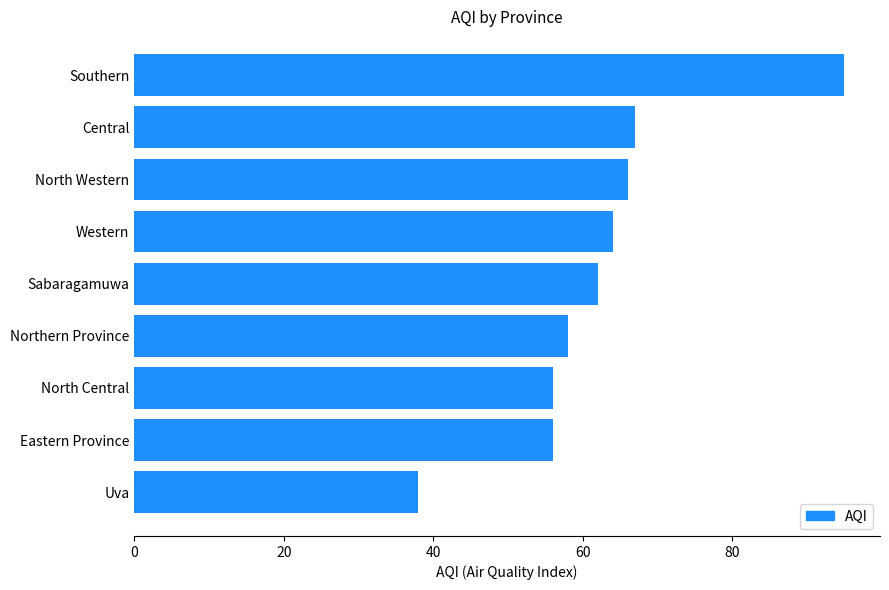

Where is the data nearest to the value 66?

North Western